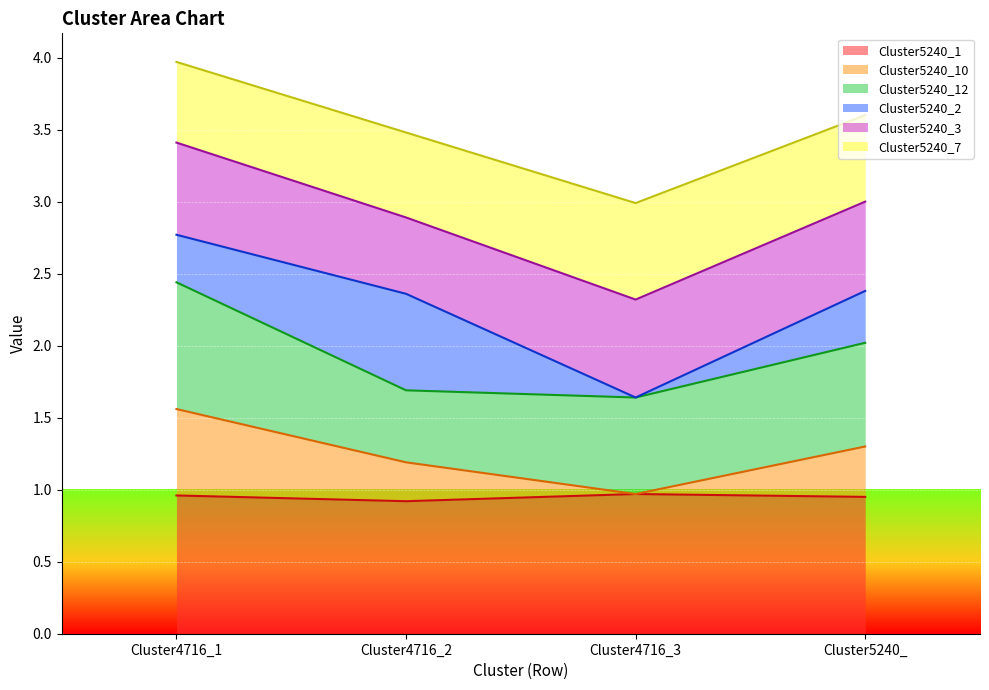

What is the total value across all series at Cluster5240_?

3.6